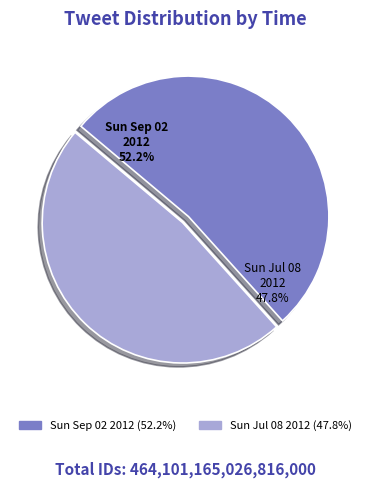

Count the number of slices in the pie.

2